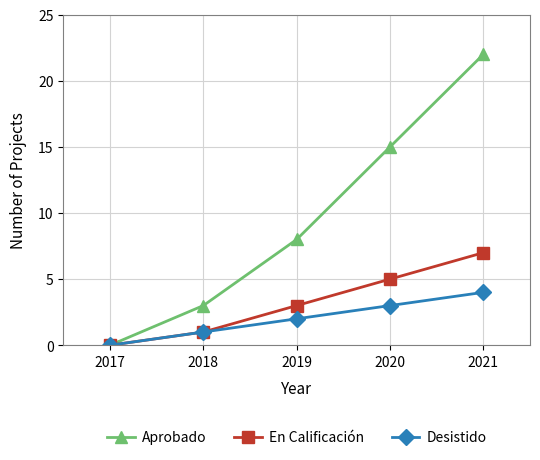

At how many categories does at least one series exceed 17?

1